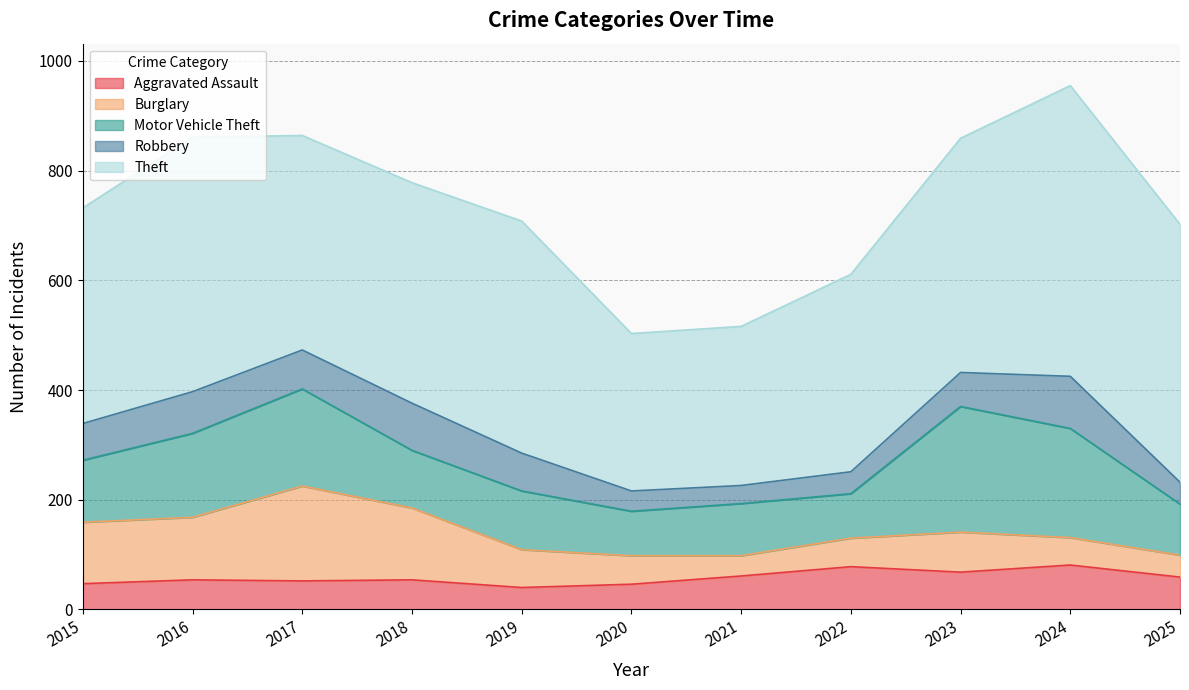

True or false: Motor Vehicle Theft and Aggravated Assault cross at least once.

False